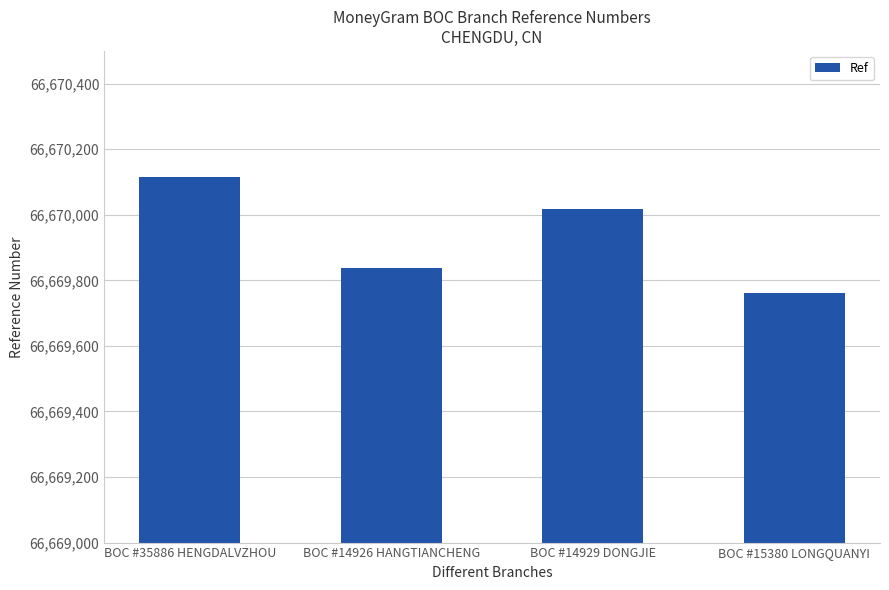

How many categories are shown in the chart?

4